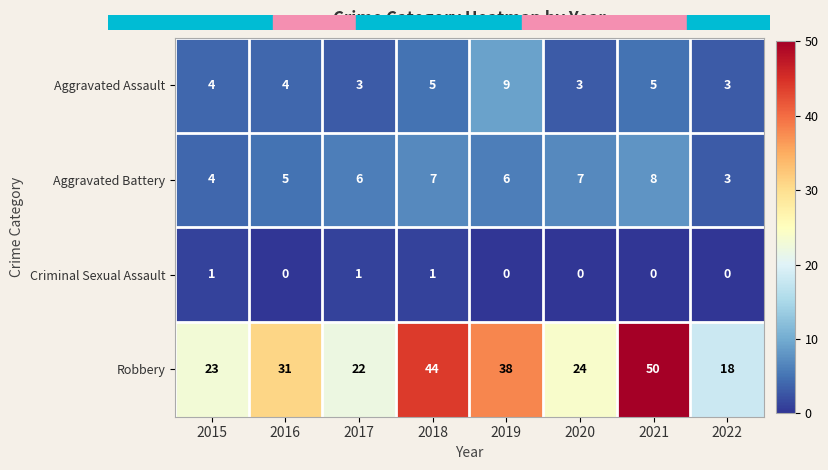

Rank the series by their maximum value, from highest to lowest.

Robbery, Aggravated Assault, Aggravated Battery, Criminal Sexual Assault